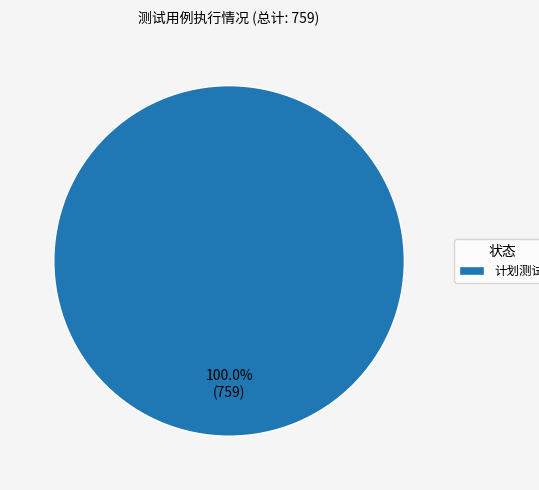

Is there any slice that represents more than half of the pie?

Yes